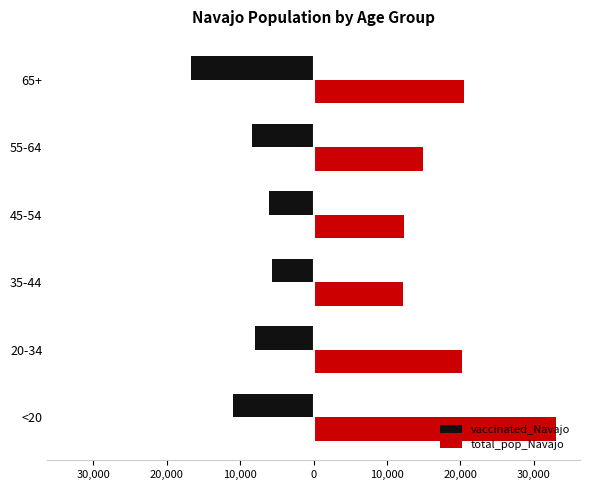

Reading left to right, what are all the values shown in this chart?

vaccinated_Navajo: -11036	-8005	-5634	-6081	-8401	-16668
total_pop_Navajo: 32982	20141	12107	12285	14869	20441